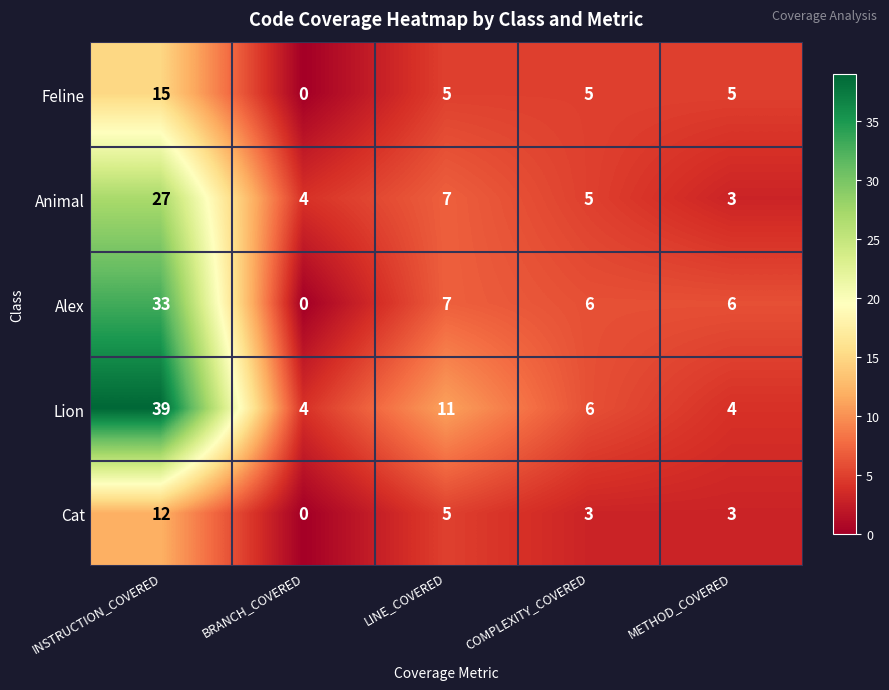

What is the sum of the Lion values at LINE_COVERED and COMPLEXITY_COVERED?

17